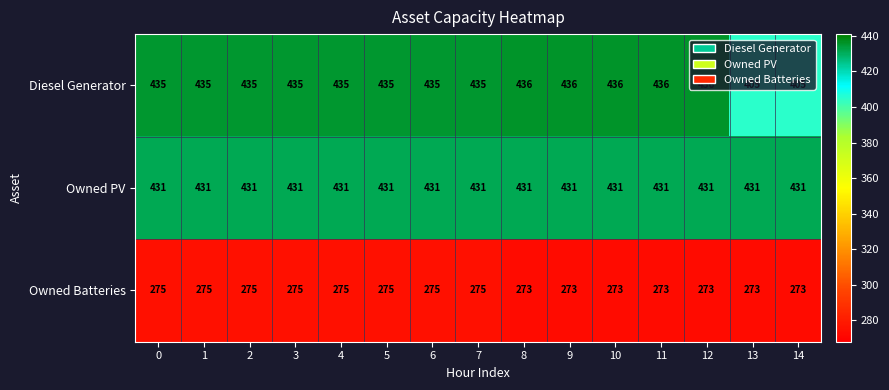

The Owned Batteries series shows 273 at 14. True or false?

True